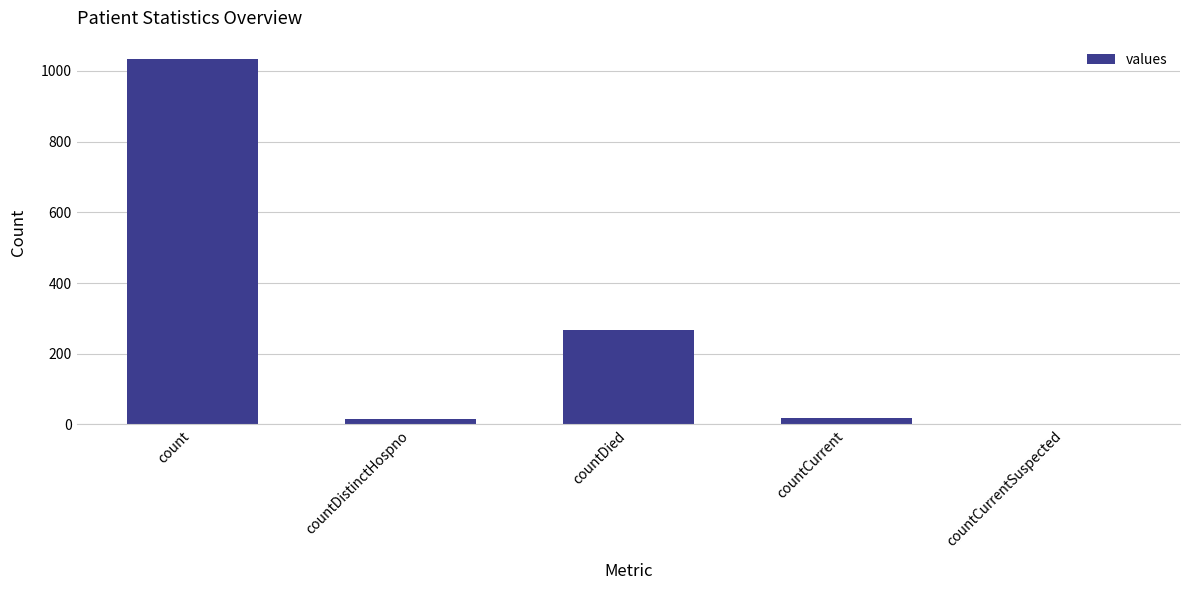

Which category has the highest value across all series?

count